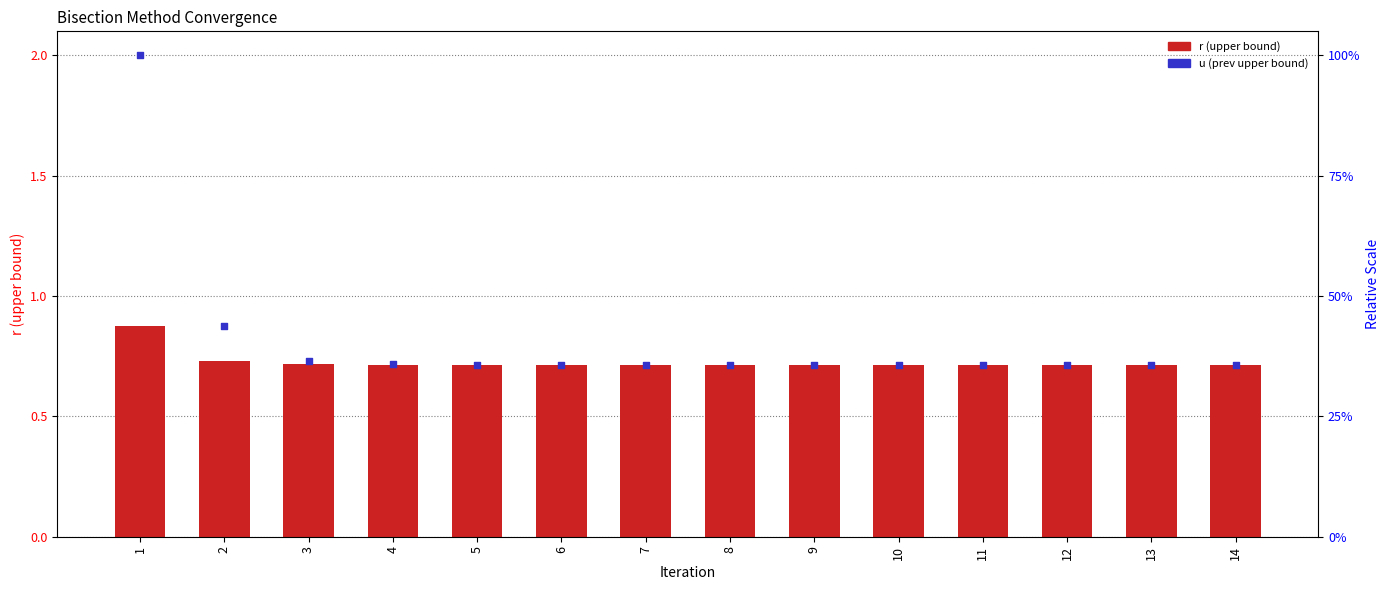

Which series contains the highest Y value?

u